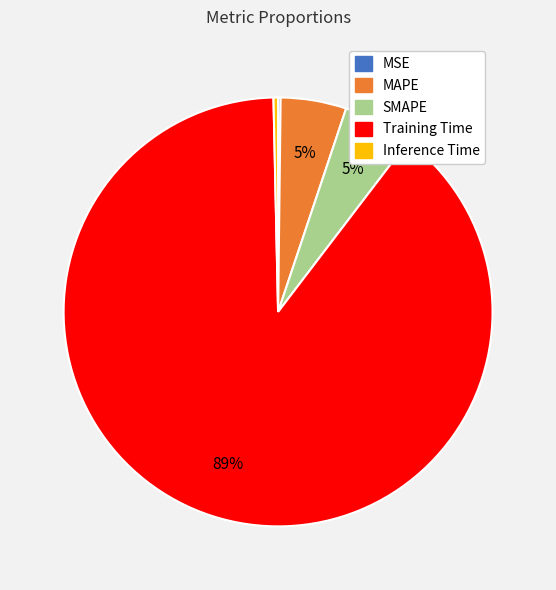

Is it true that Inference Time is 0% of the pie?

True